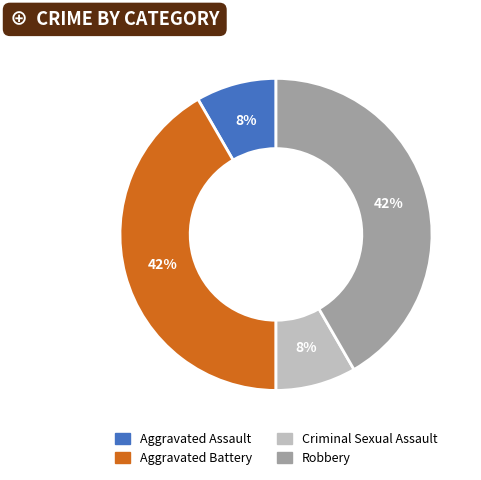

Is it true that Aggravated Battery is 42% of the pie?

True